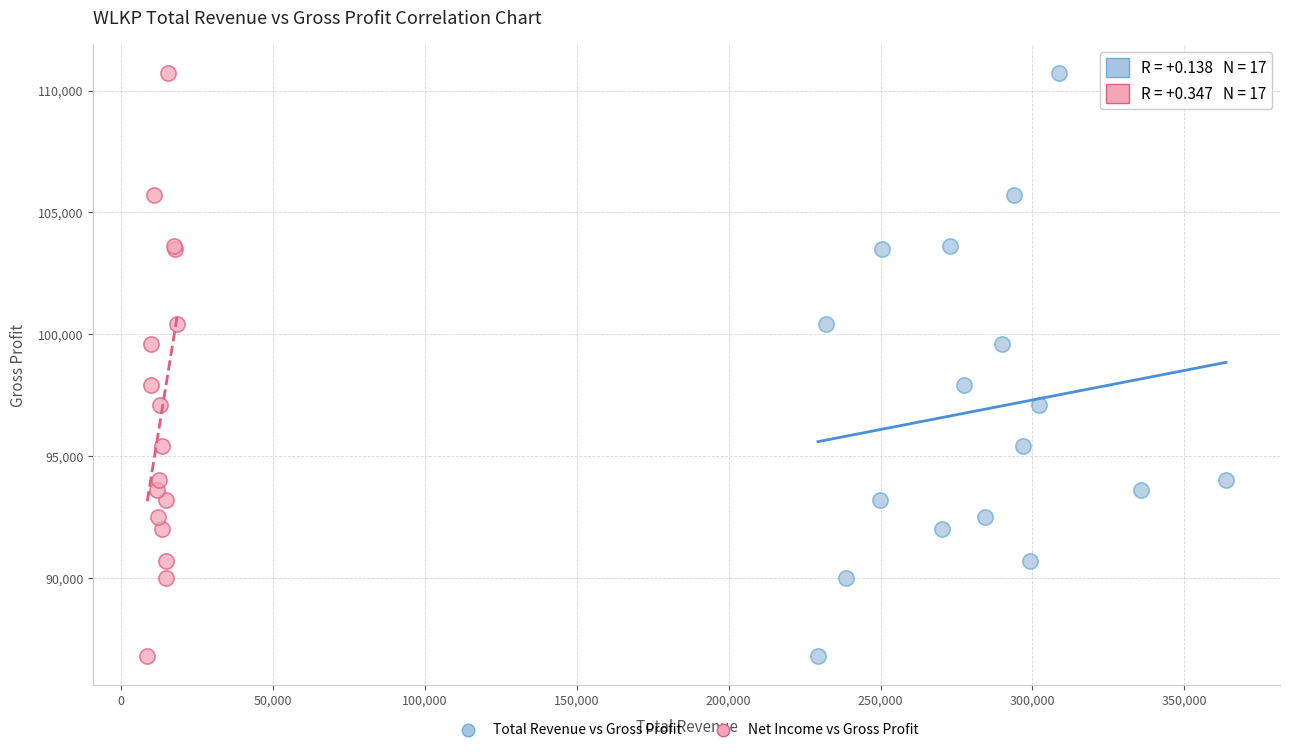

What are all the series names shown in the legend?

Total Revenue vs Gross Profit, Net Income vs Gross Profit